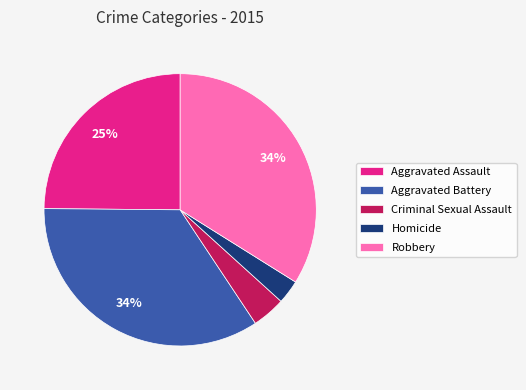

Between Aggravated Battery and Aggravated Assault, which is larger?

Aggravated Battery